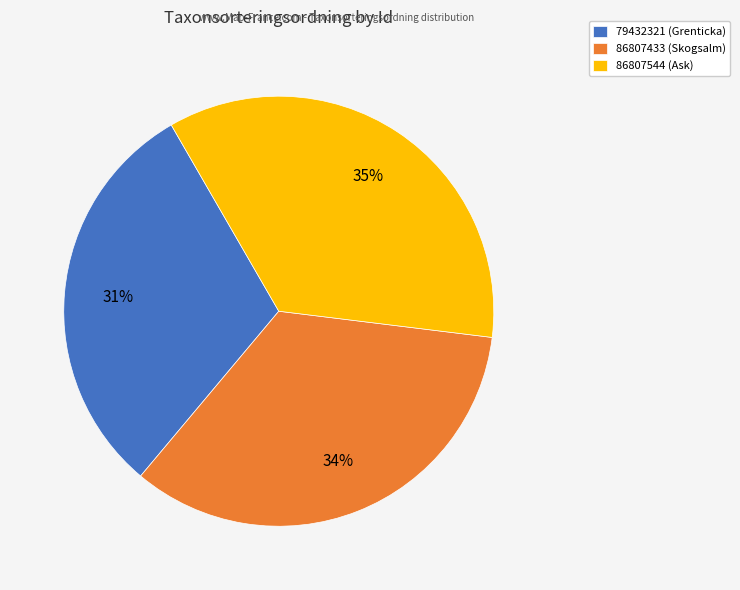

What is the smallest slice in the pie chart?

79432321